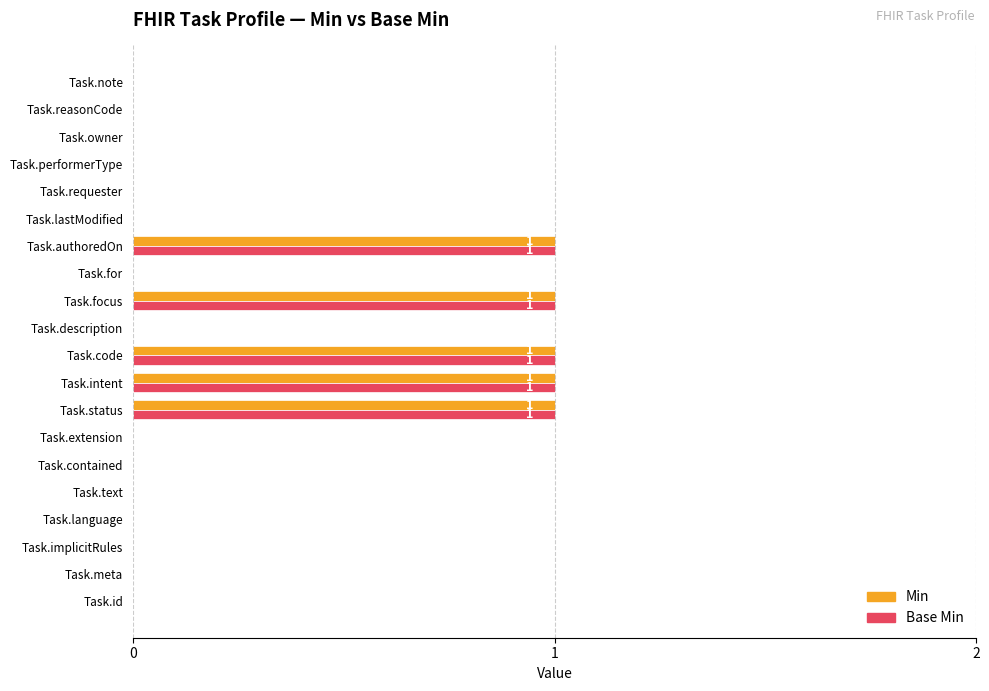

The value of Base Min at Task.for is -1. True or false?

False